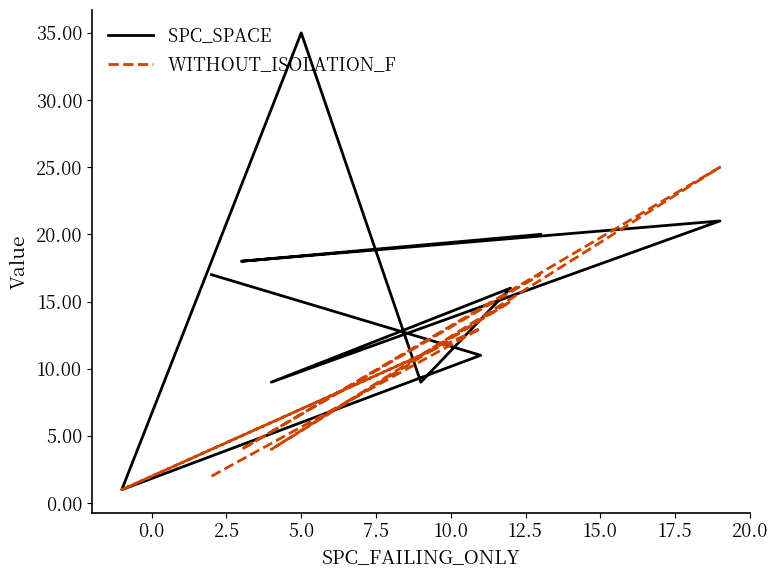

What is the total value across all series at 15.0?

46